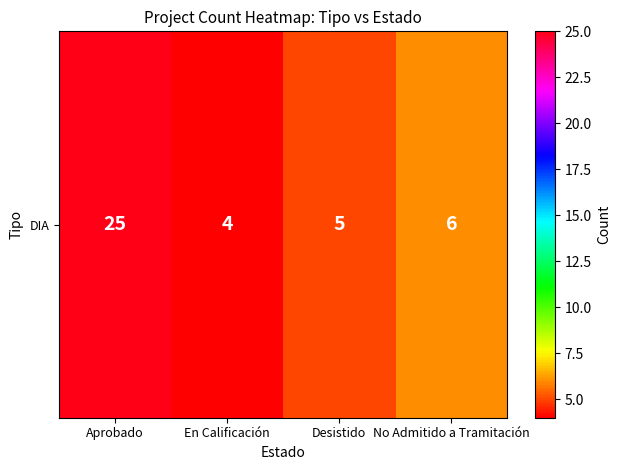

The chart shows a value of 5 at Desistido. True or false?

True